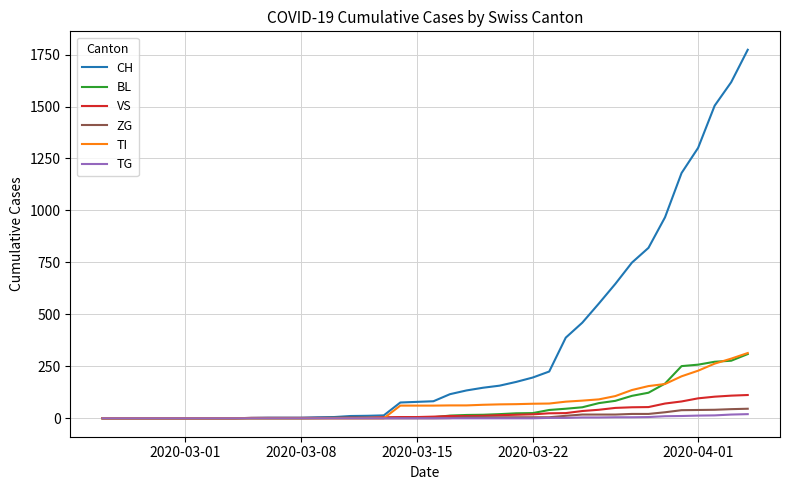

Which series has the largest total across all categories?

CH